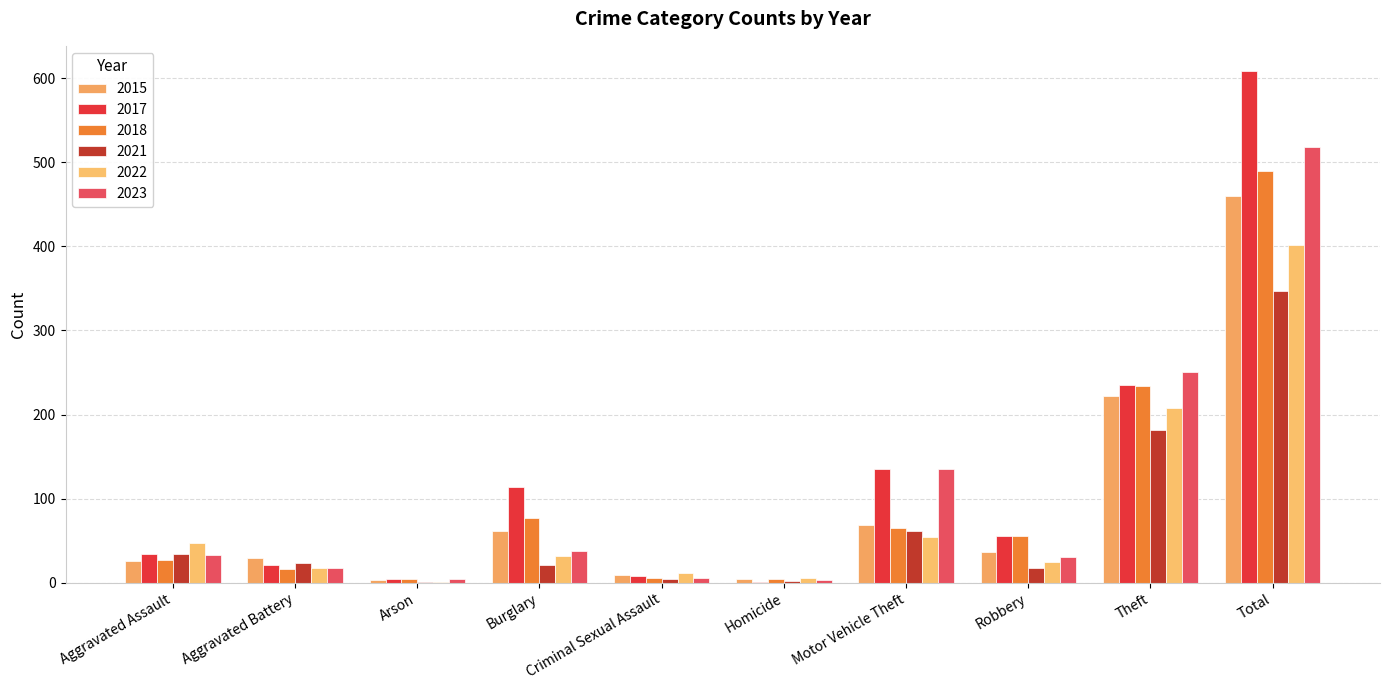

What is the sum of the 2021 values at Aggravated Battery and Aggravated Assault?

58